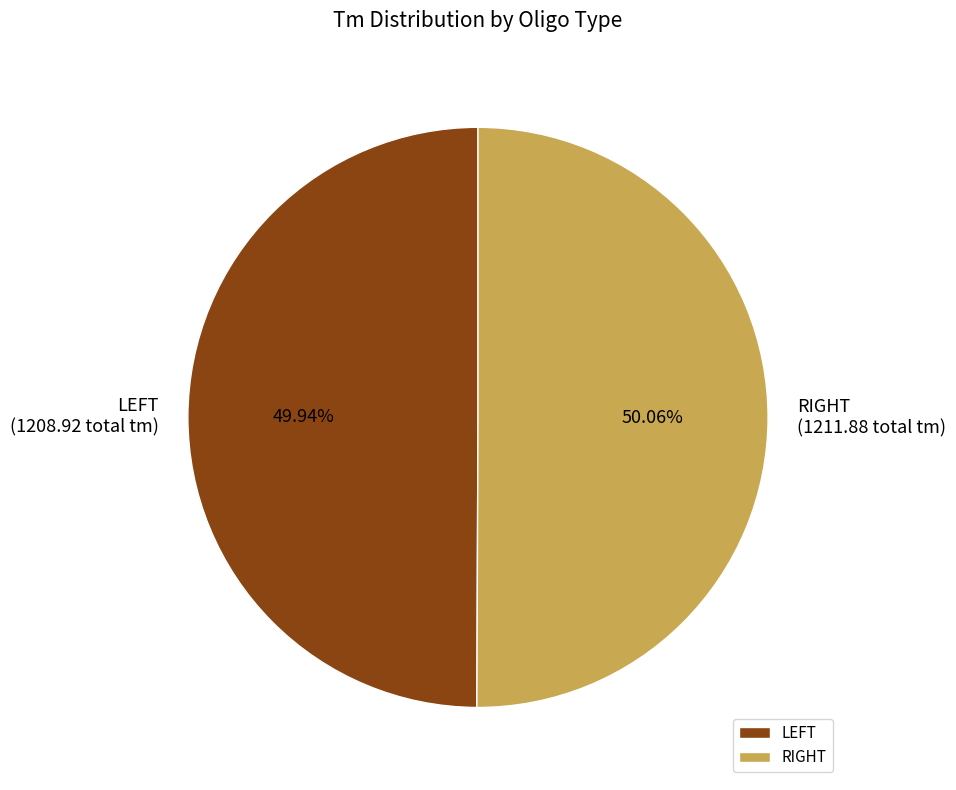

Does any single category account for the majority?

Yes